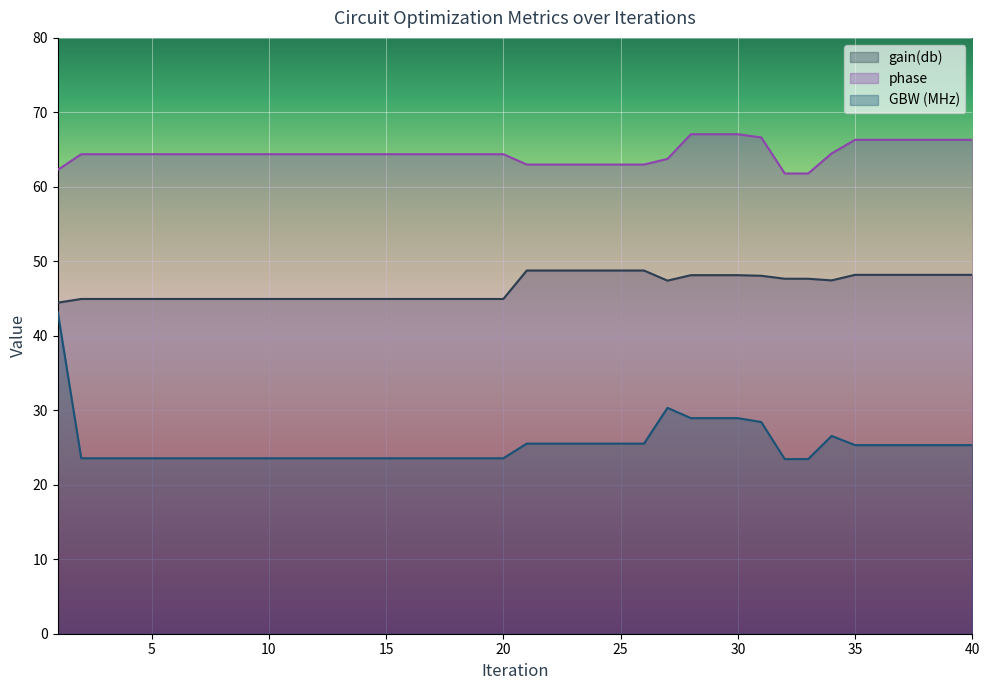

The phase series shows 64.4 at 2. True or false?

True